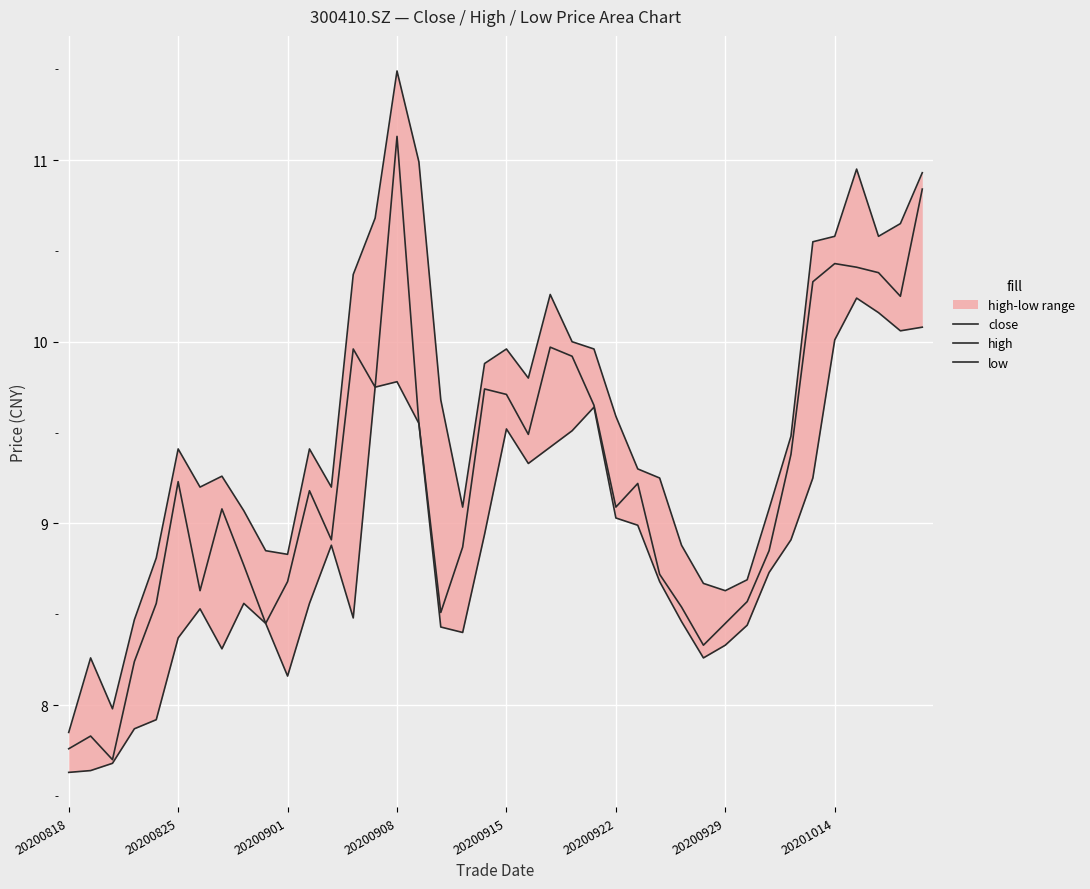

What is the approximate value of close at 34?

10.3